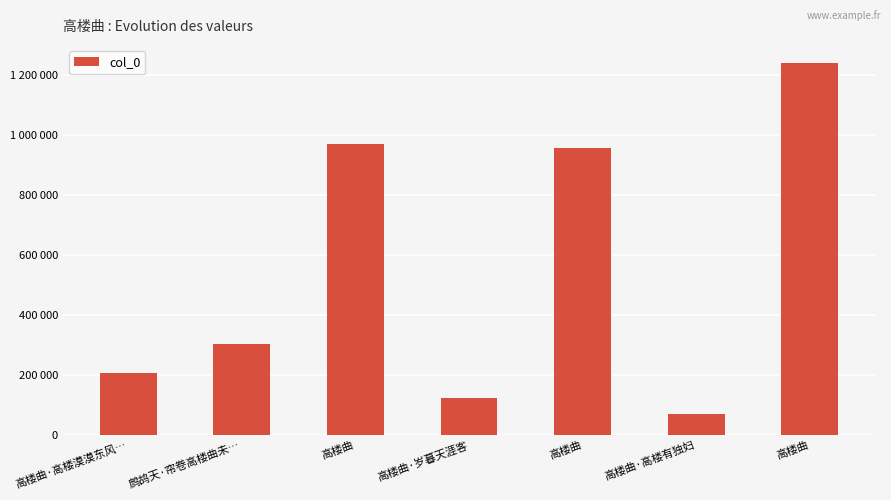

Which label corresponds to the largest value in the chart?

高楼曲